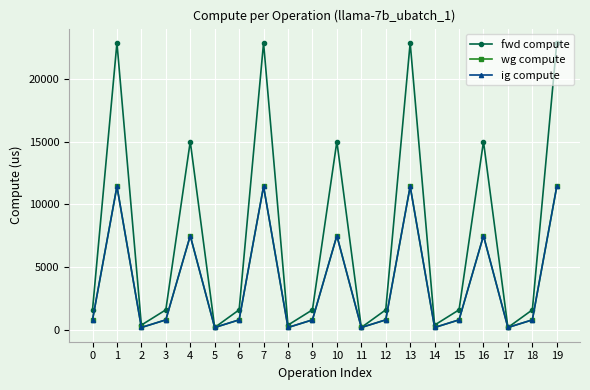

At which category does wg compute reach its first local valley?

2